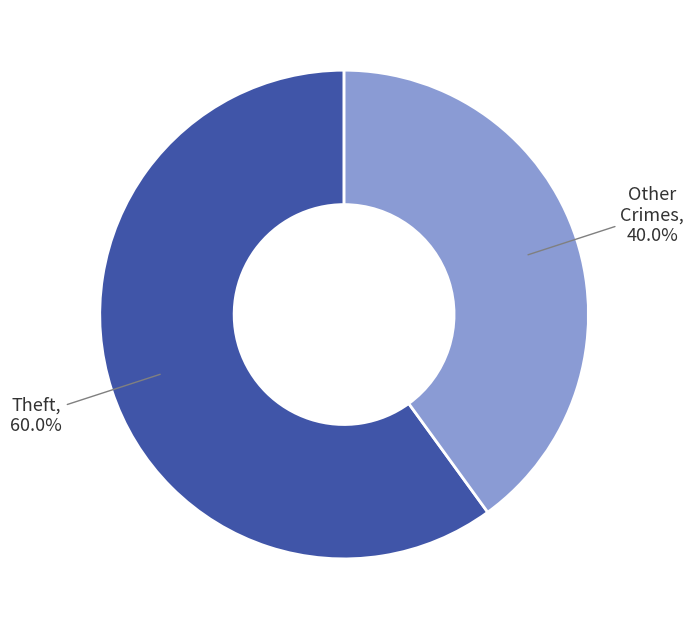

Is there any slice that represents more than half of the pie?

Yes